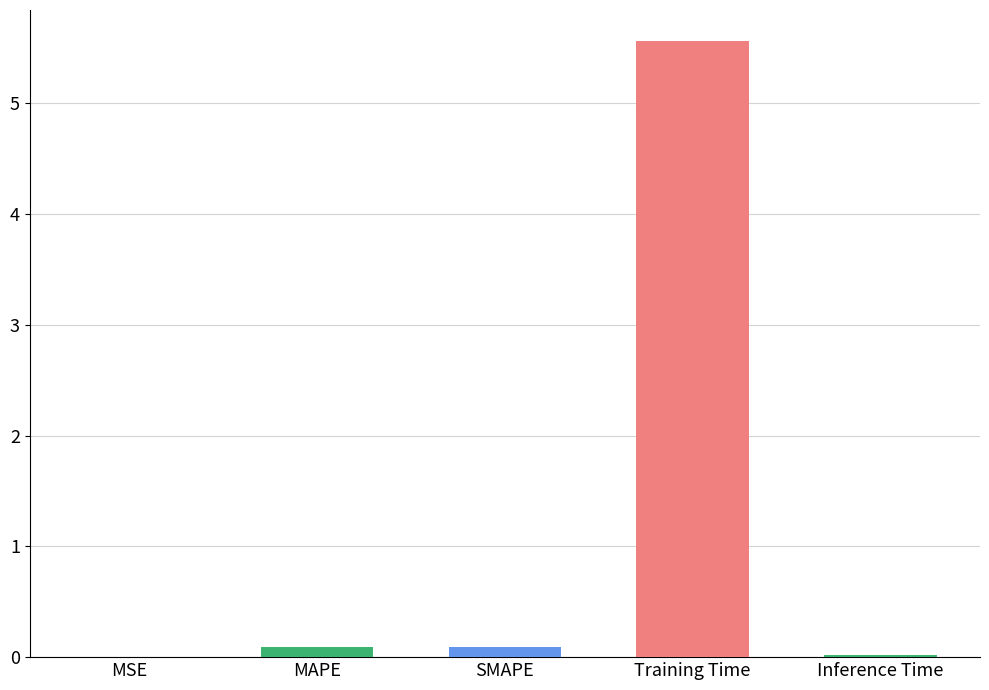

What is the maximum value shown in the chart?

5.6